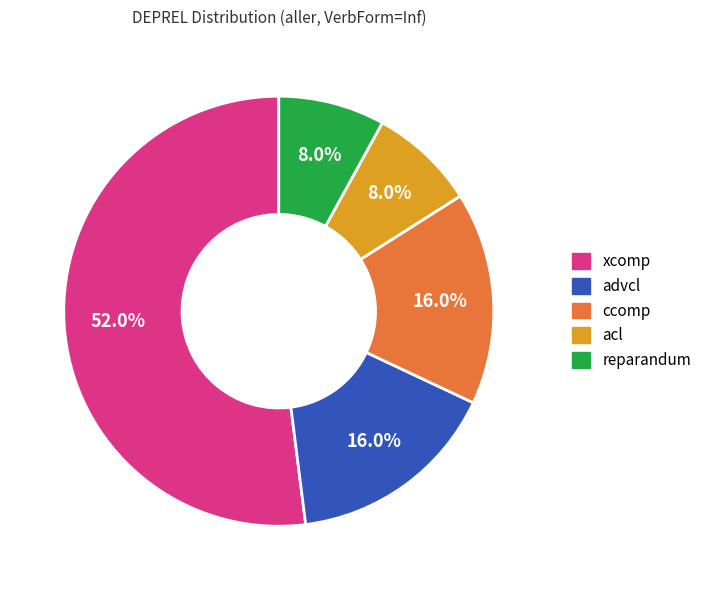

Which category has the biggest portion of the pie?

xcomp